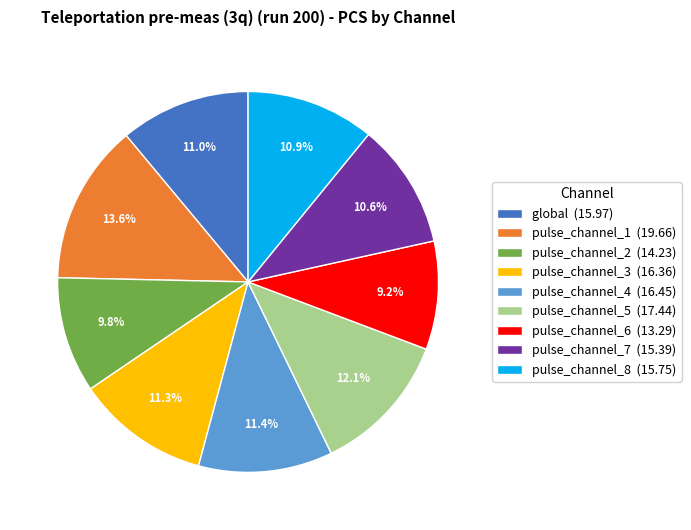

True or false: pulse_channel_3 accounts for 11% of the total.

True